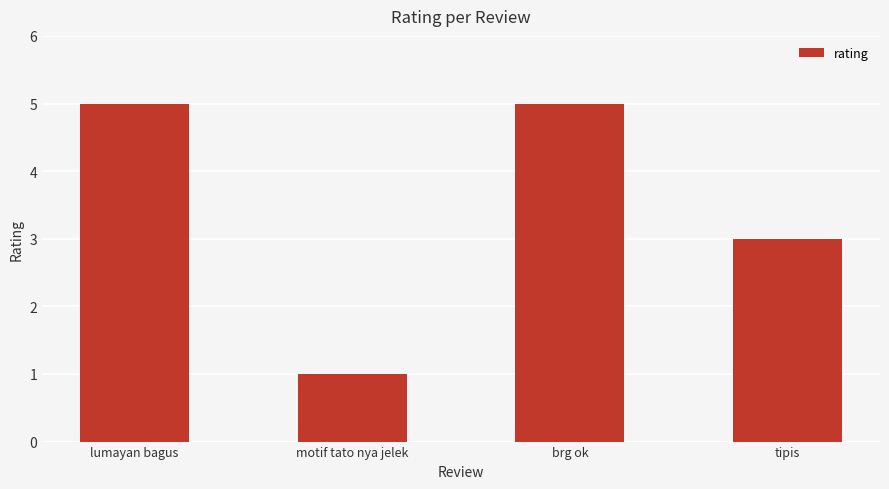

At which label is the value closest to 3?

tipis